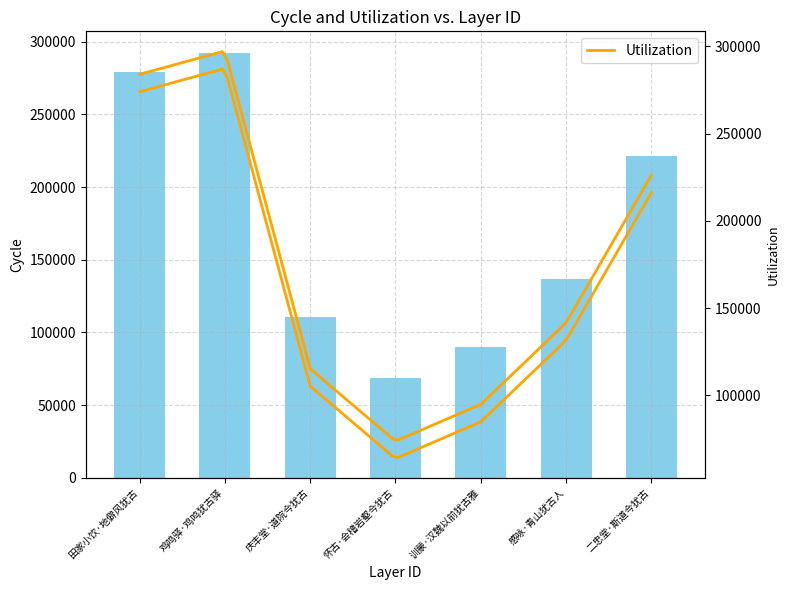

What is the average value?

171212